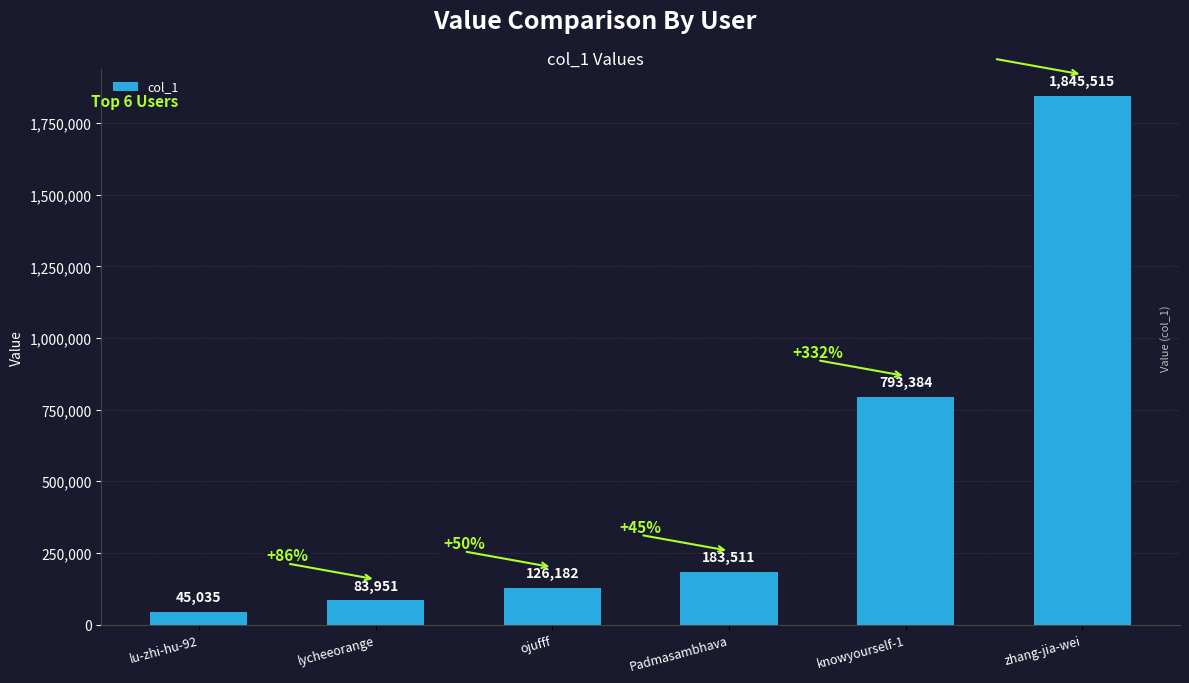

What is the change in value from lu-zhi-hu-92 to ojufff?

+81147